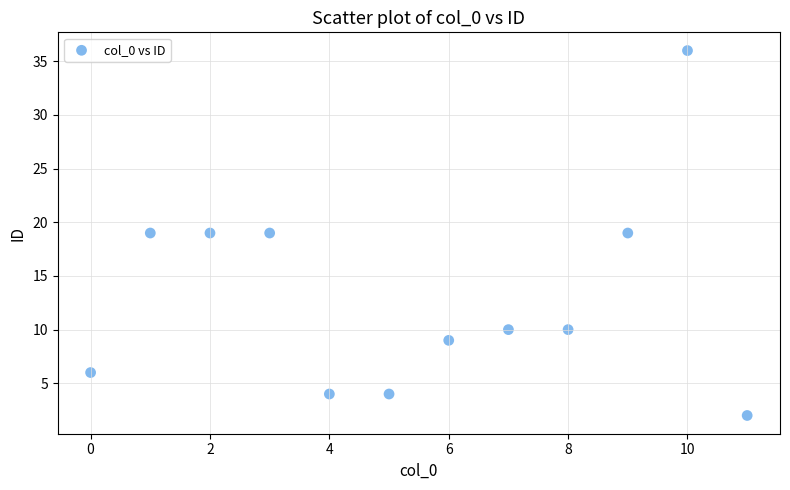

What is the average Y value?

13